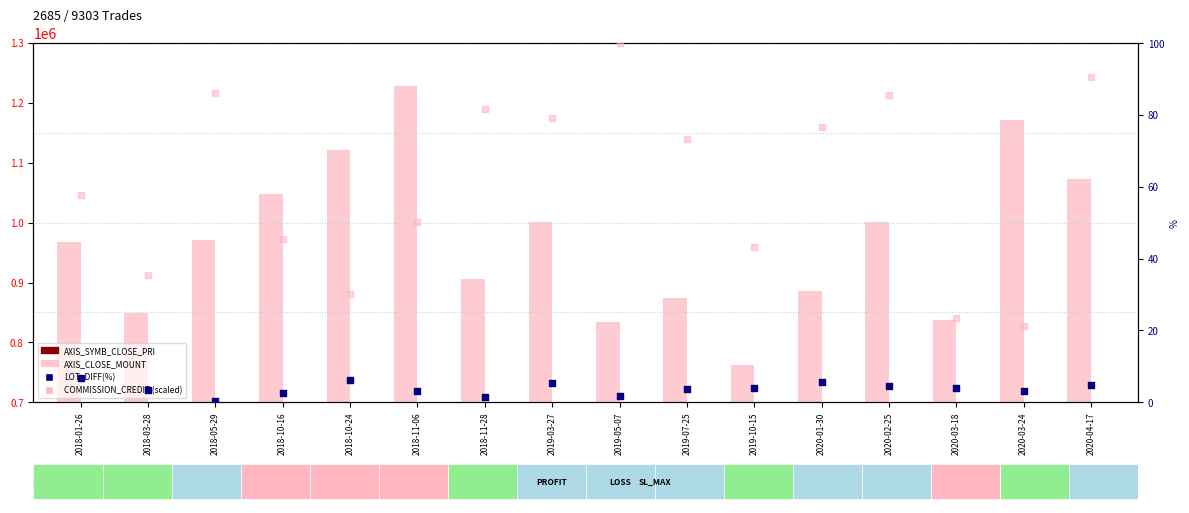

Which series has the largest total across all categories?

AXIS_CLOSE_MOUNT